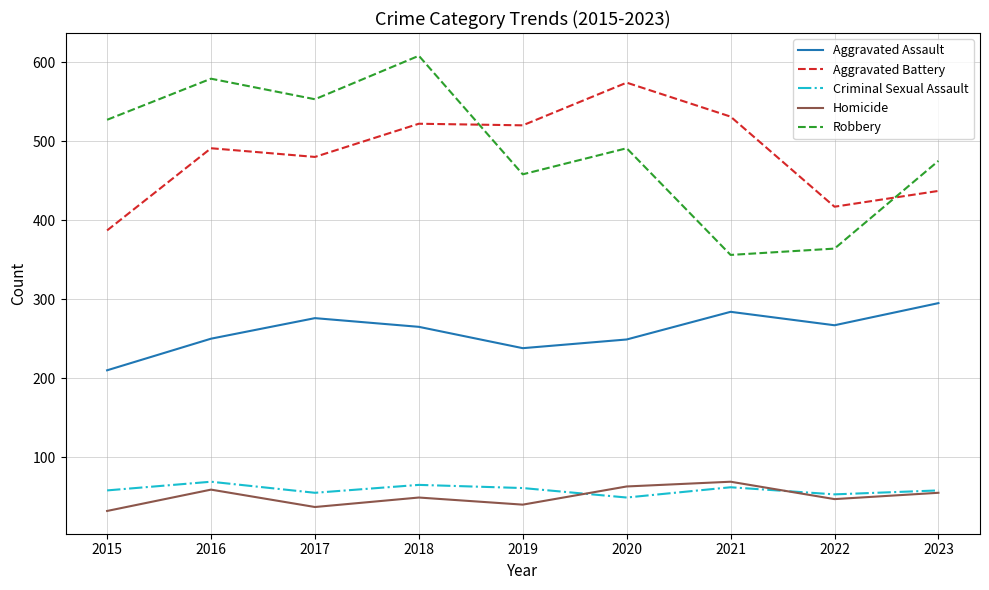

What is the difference between the Aggravated Assault values at 2015 and 2020?

39